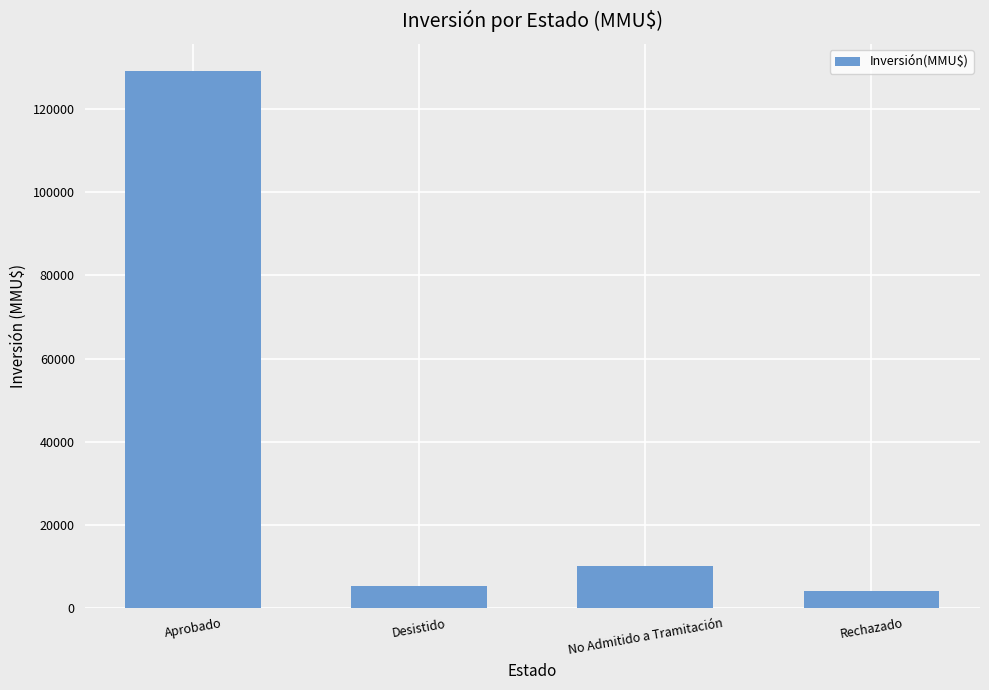

List the labels in order of value, largest first.

Aprobado, No Admitido a Tramitación, Desistido, Rechazado